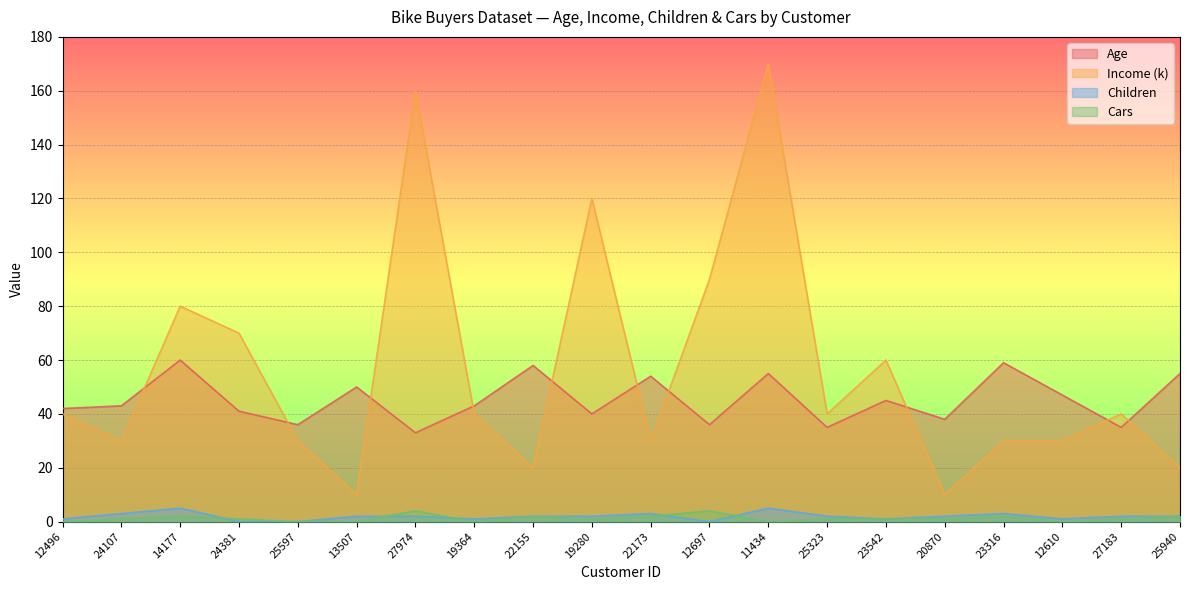

Which category has the highest value in the Children series?

14177